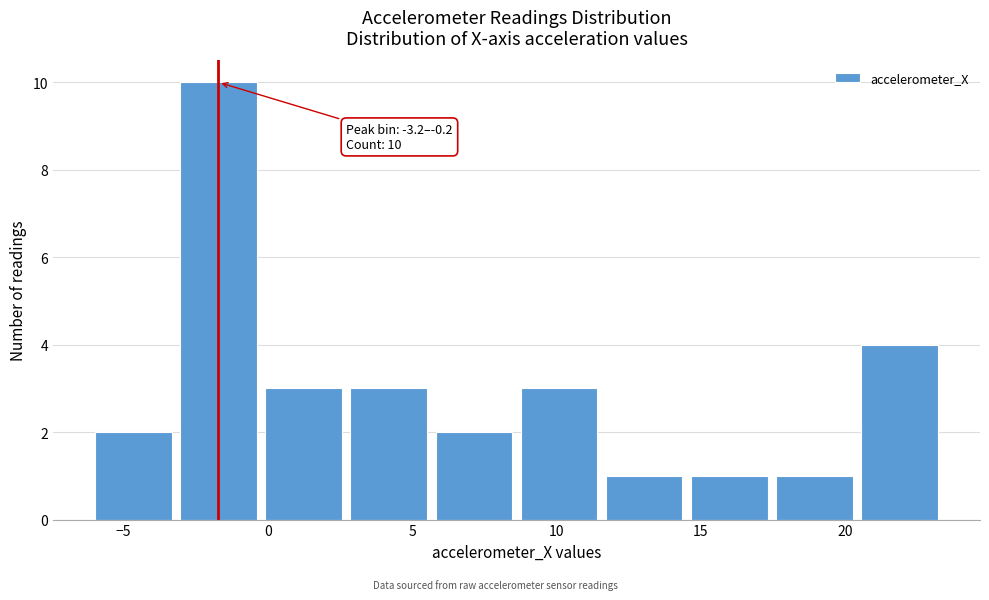

Which range on the x-axis has the tallest bar?

-3.0 to 0.0